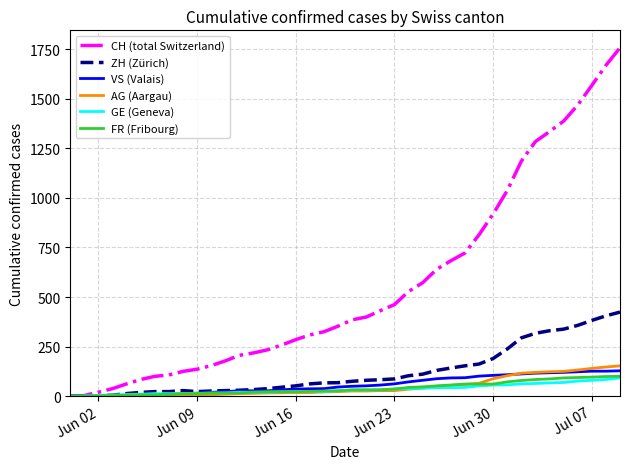

What is the average value of the FR (Fribourg) series?

40